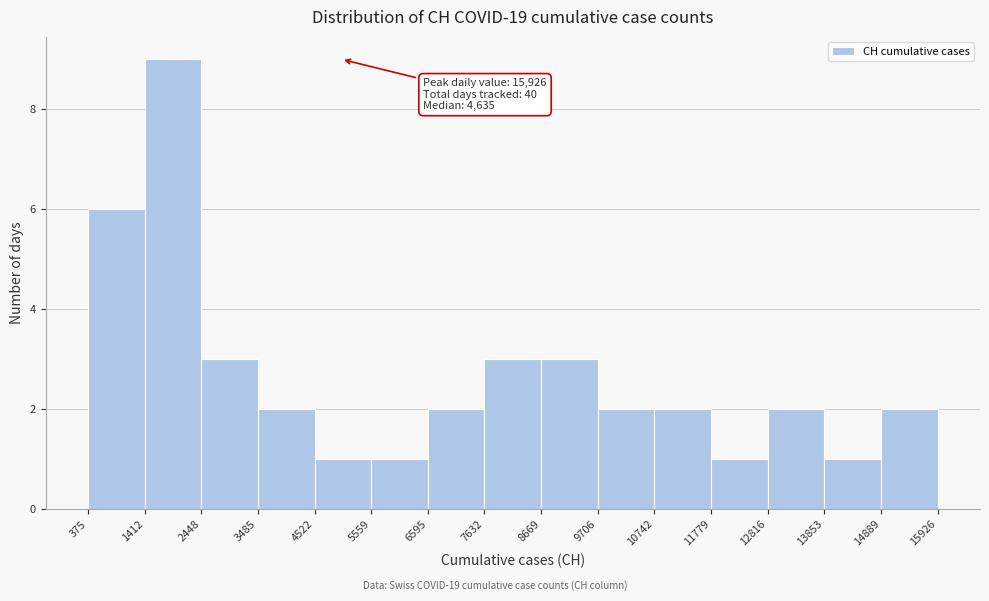

Which range on the x-axis has the tallest bar?

1412 to 2448